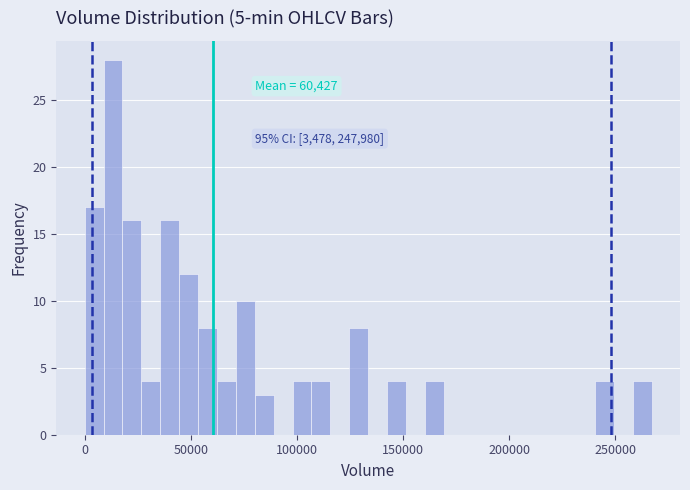

Around what value on the x-axis is the tallest bar? Give the approximate position of its centre, as read against the axis.

15000